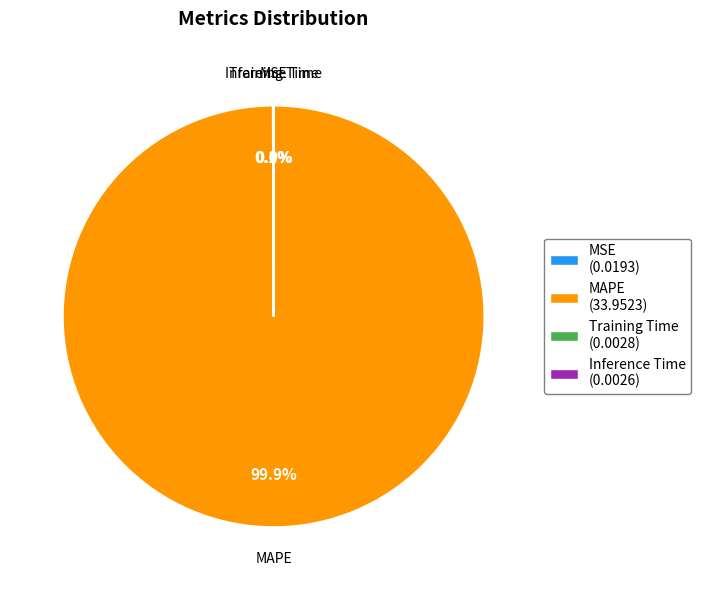

What percentage is NOT represented by MAPE (33.9523)?

0.1%